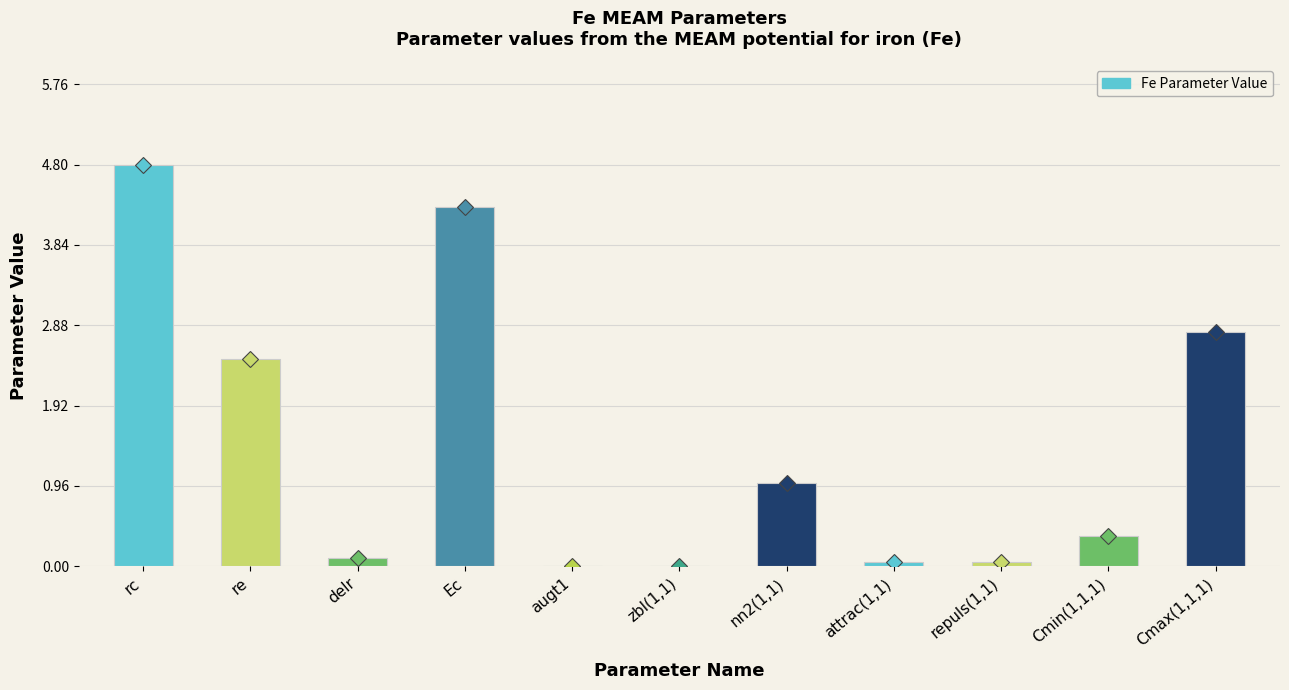

Where is the data nearest to the value 2?

re